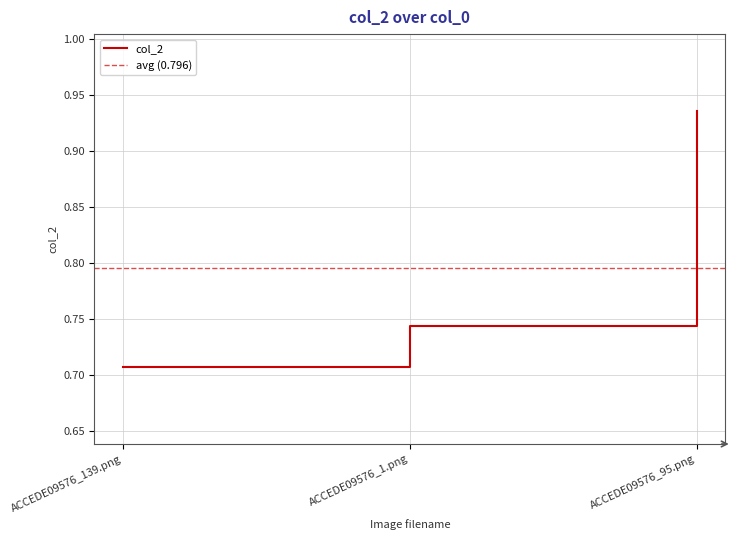

The chart shows a value of 0.2 at ACCEDE09576_139.png. True or false?

False